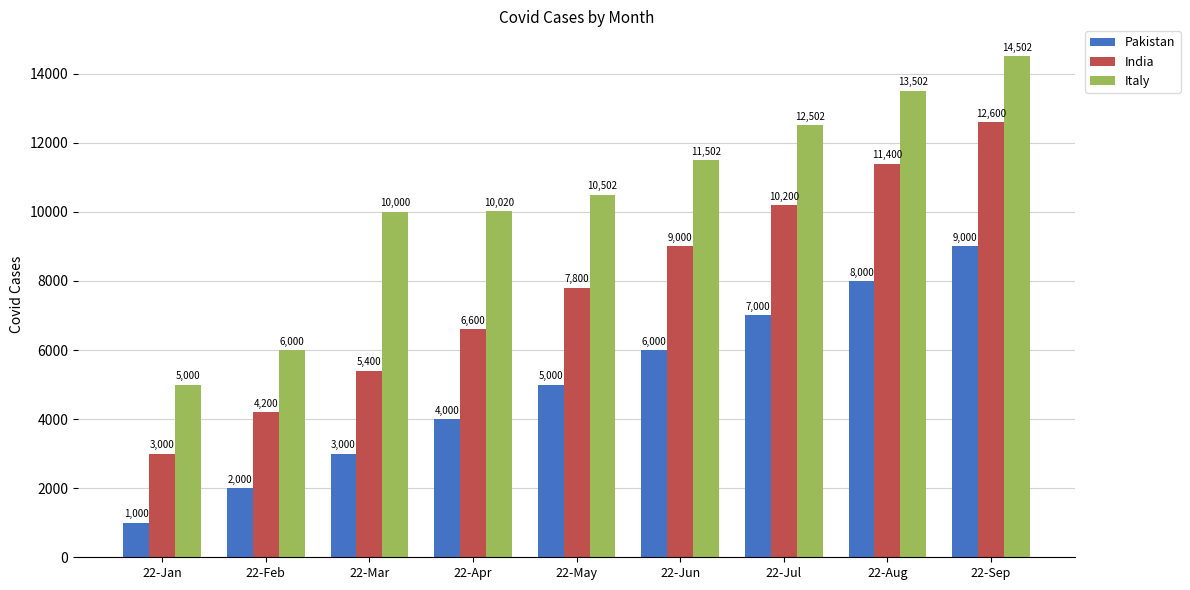

Is the value of Pakistan at 22-Jun greater than the value of India at 22-Aug?

No